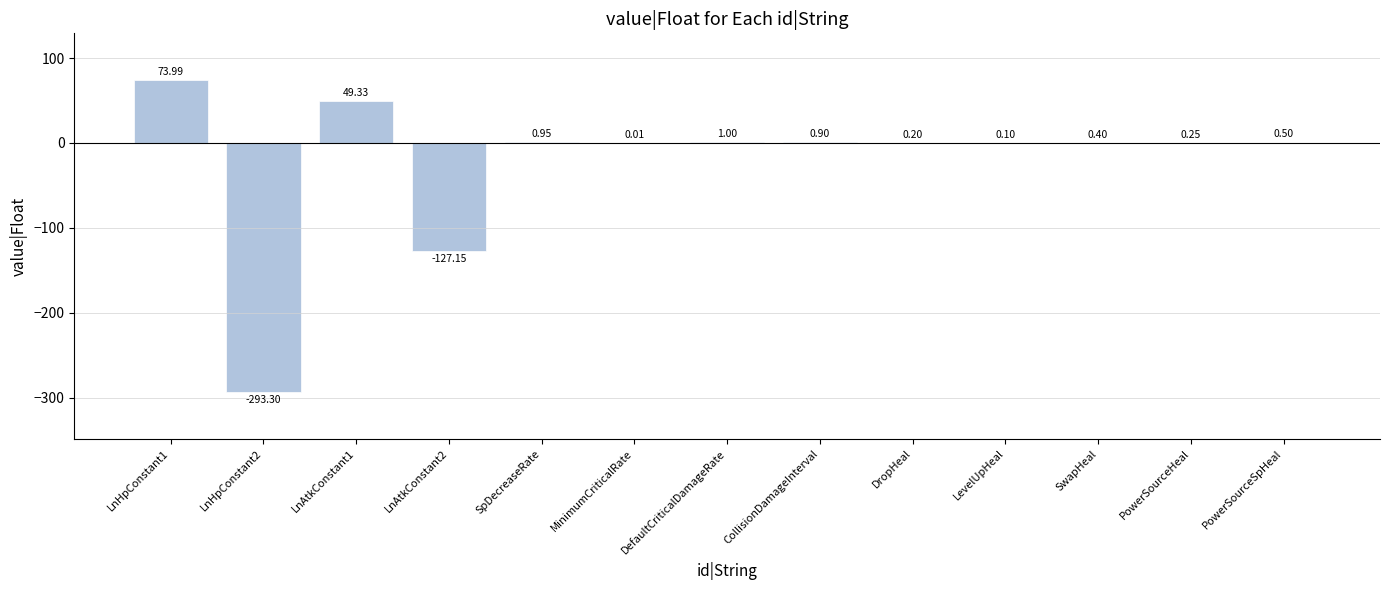

What is the sum of the values at SpDecreaseRate and CollisionDamageInterval?

1.9